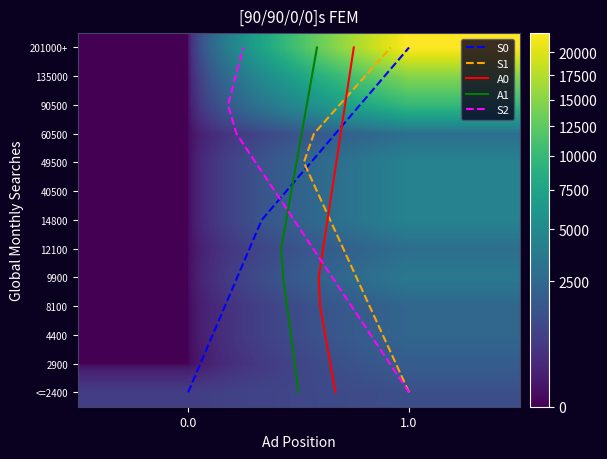

Which series has the largest total across all categories?

1